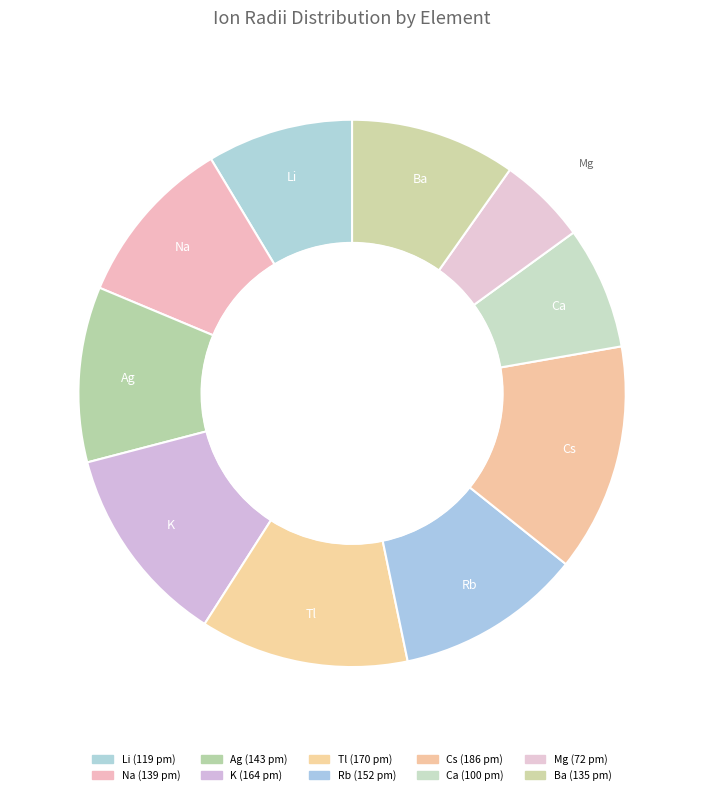

Which slice is the smallest?

Mg